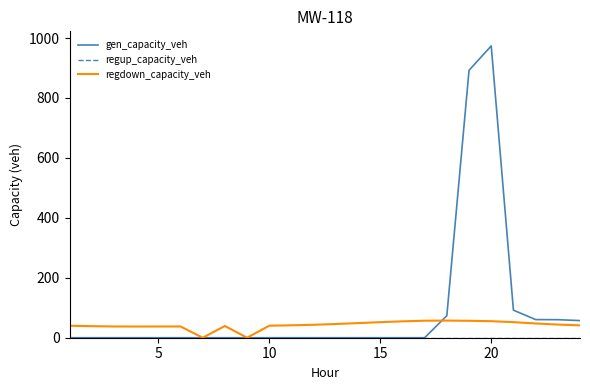

Which series has the widest spread of values?

gen_capacity_veh